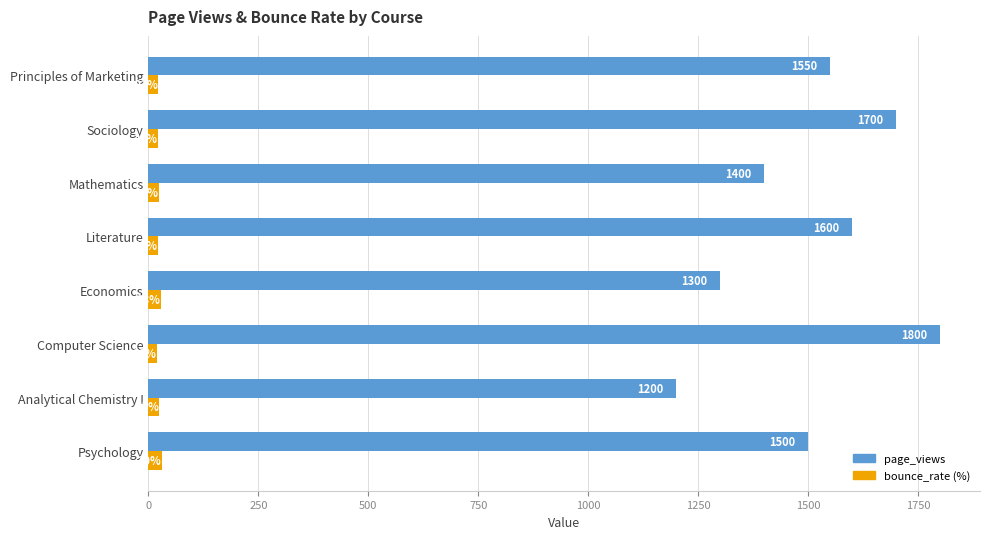

Which category has the highest value across all series?

Computer Science